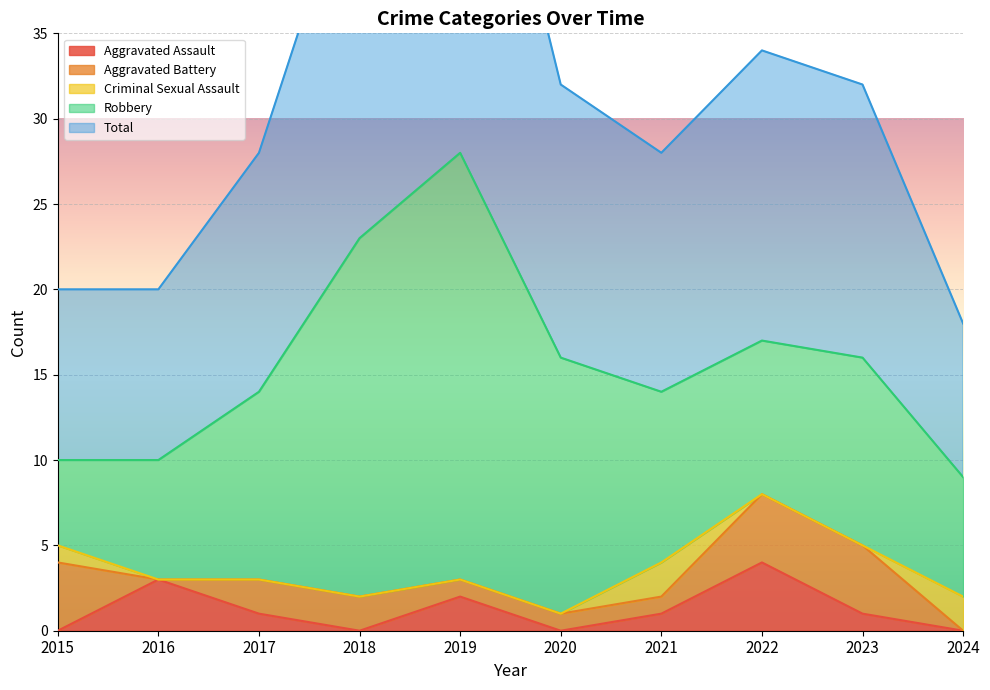

How many interior local peaks does the Total series have?

2